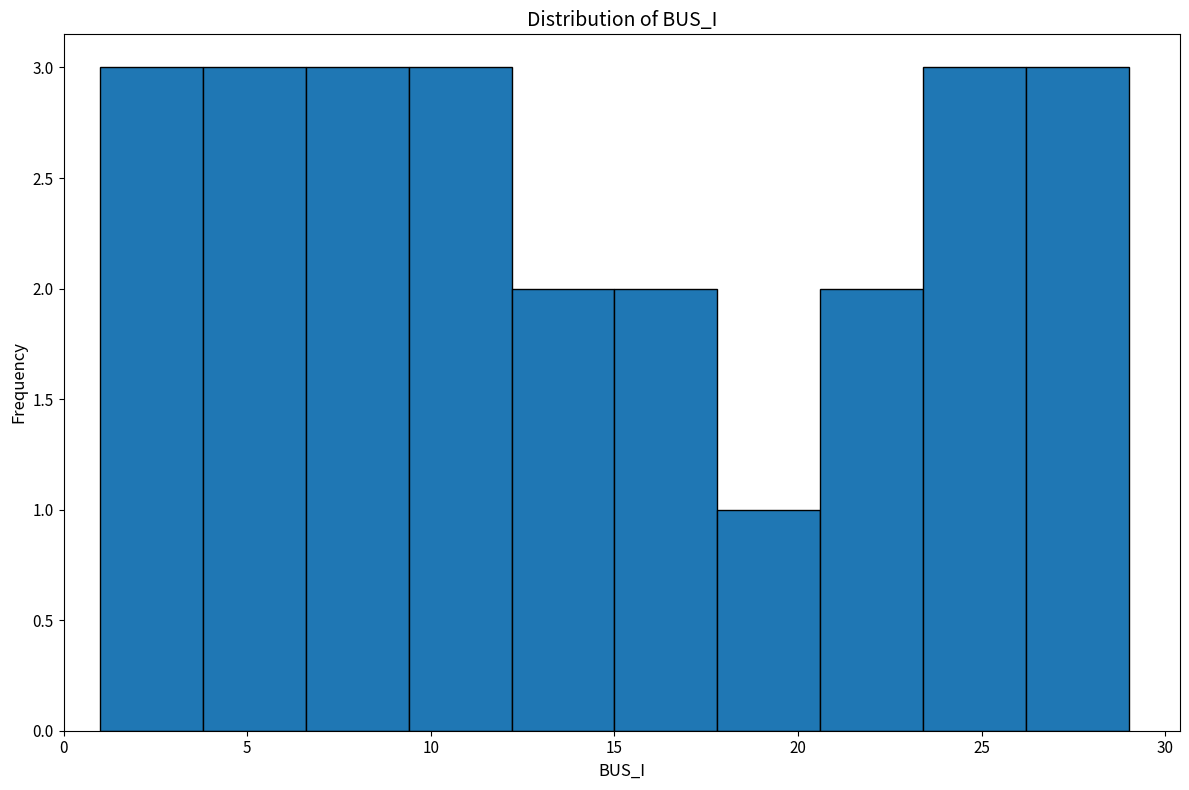

Reading left to right, transcribe this chart: for each bar, give the range it covers on the x-axis and its height. Neither the bar edges nor the heights are printed on the chart, so give them approximately, as read against the axes.

1.0 to 3.8: 3
3.8 to 6.6: 3
6.6 to 9.4: 3
9.4 to 12.2: 3
12.2 to 15.0: 2
15.0 to 17.8: 2
17.8 to 20.6: 1
20.6 to 23.4: 2
23.4 to 26.2: 3
26.2 to 29.0: 3